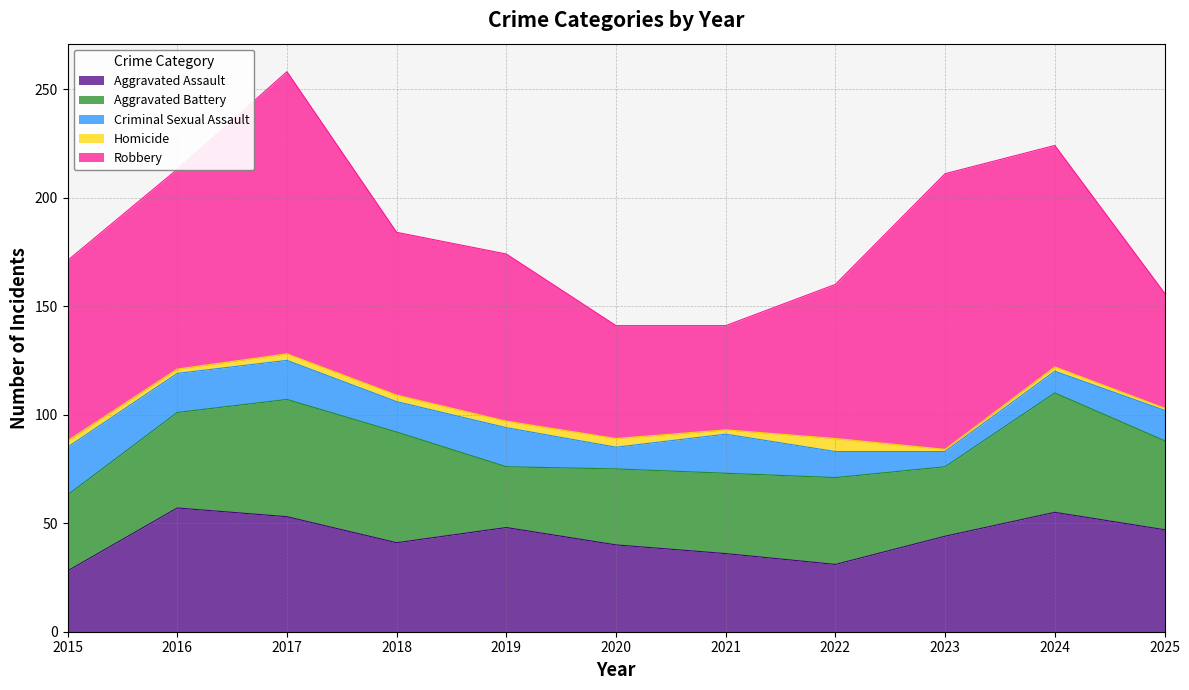

What is the sum of the Robbery values at 2021 and 2025?

101